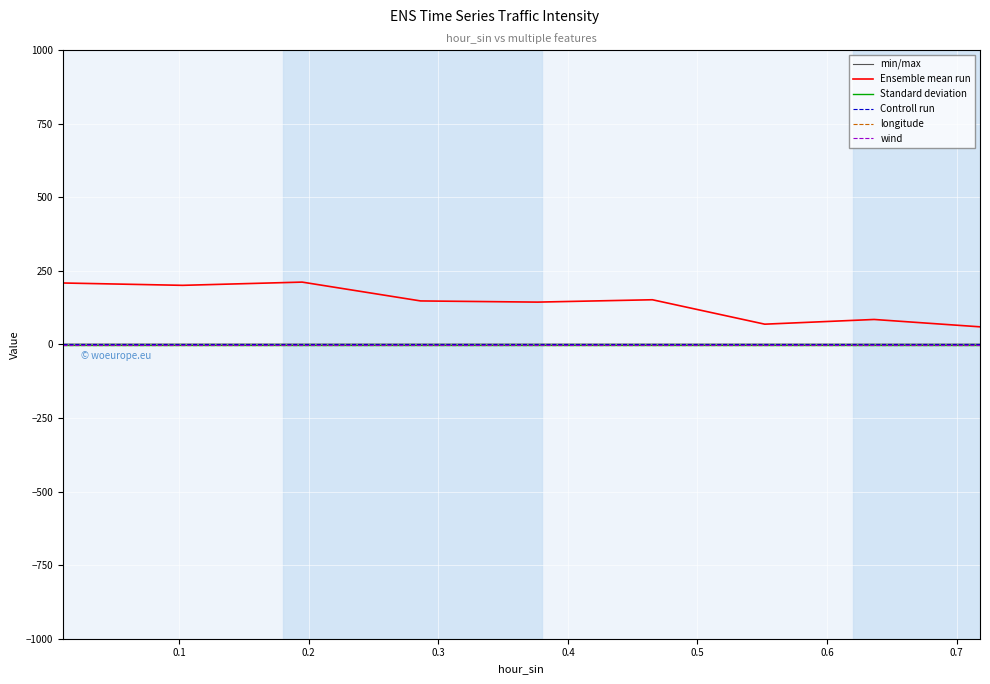

Which series has the largest total across all categories?

Ensemble mean run